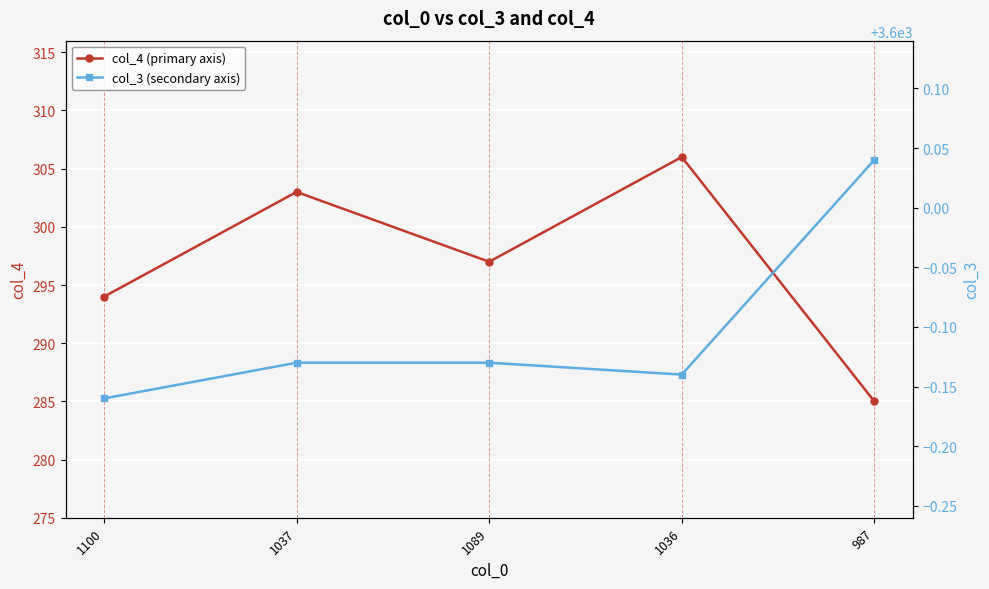

What is the lowest value of the col_4 (primary axis) series?

285